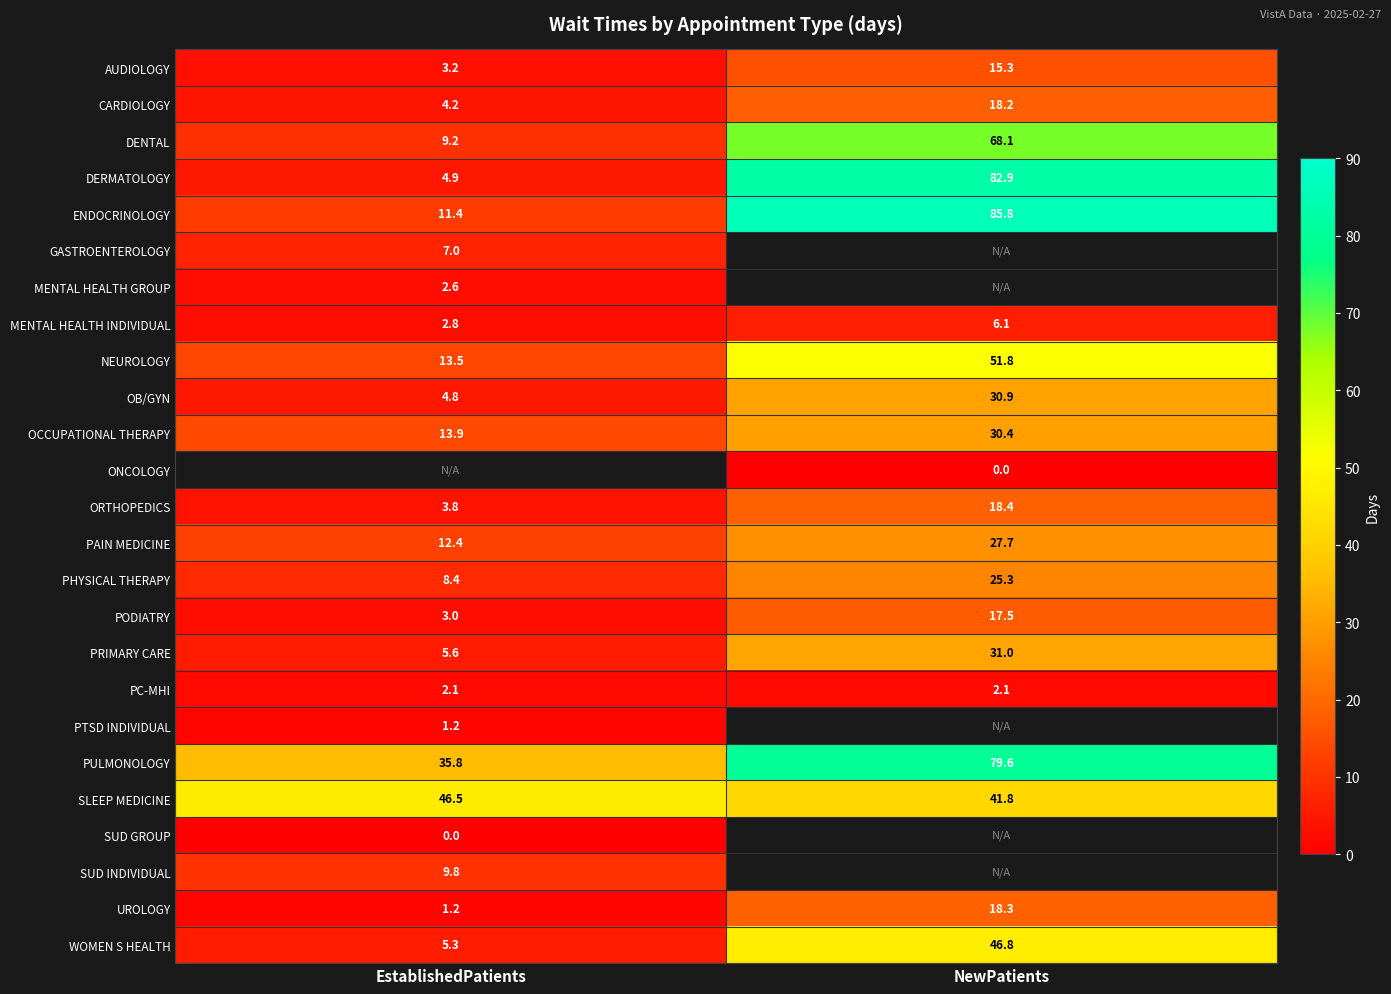

Rank the categories by WOMEN S HEALTH value from lowest to highest.

EstablishedPatients, NewPatients